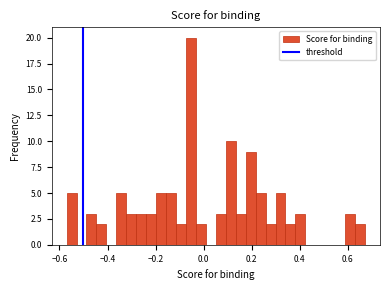

Around what value on the x-axis is the tallest bar? Give the approximate position of its centre, as read against the axis.

-0.06